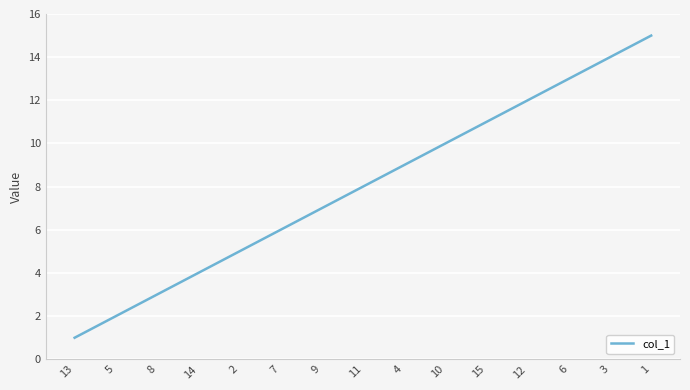

Where is the data nearest to the value 8?

11